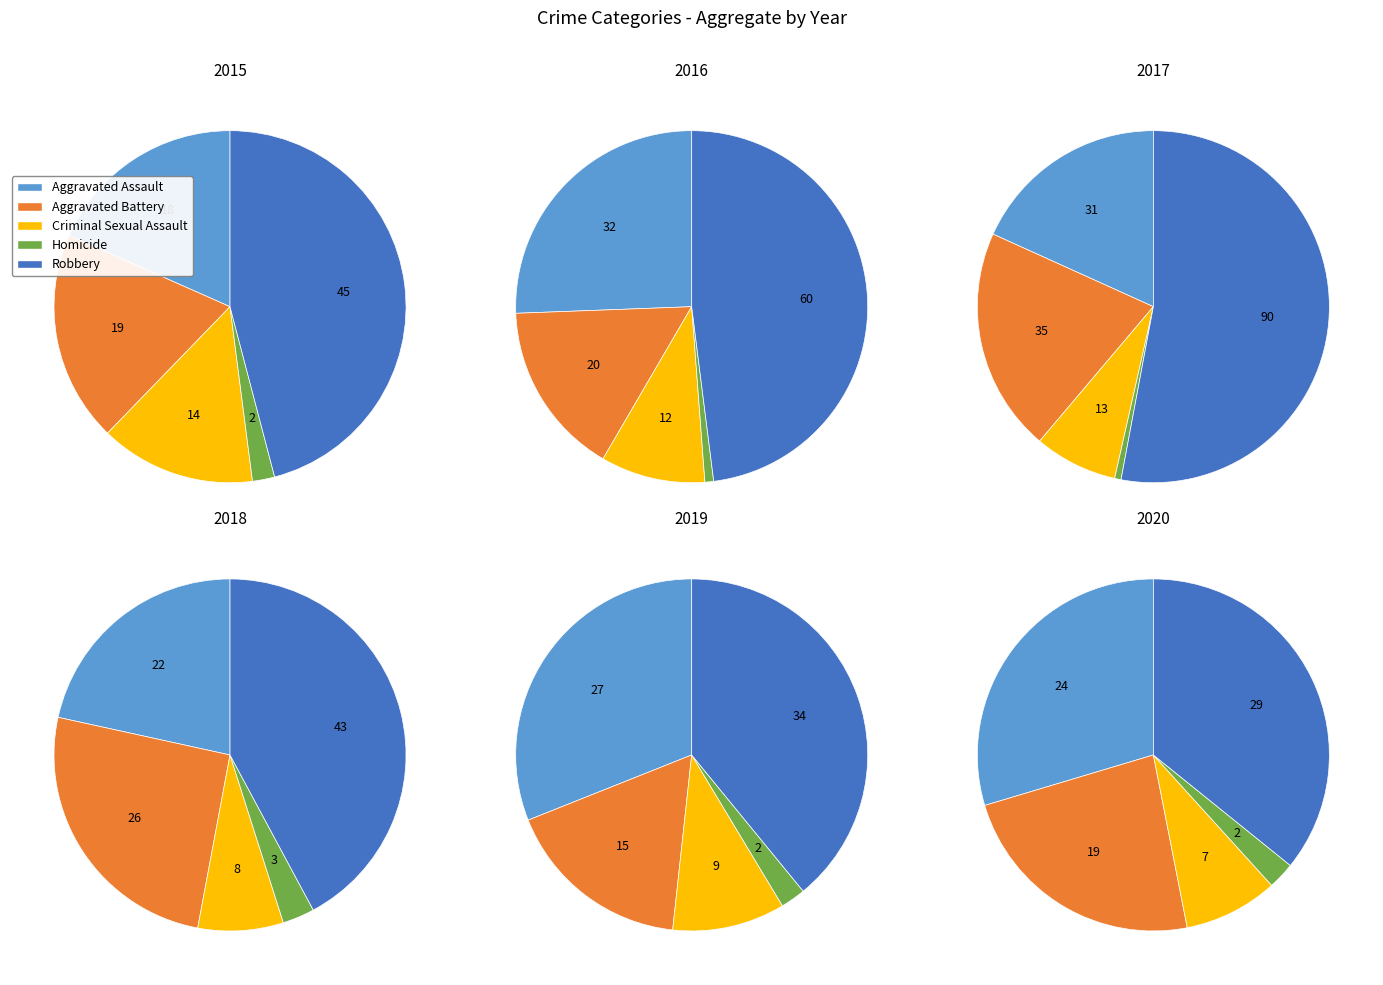

True or false: Robbery accounts for 52% of the total.

False